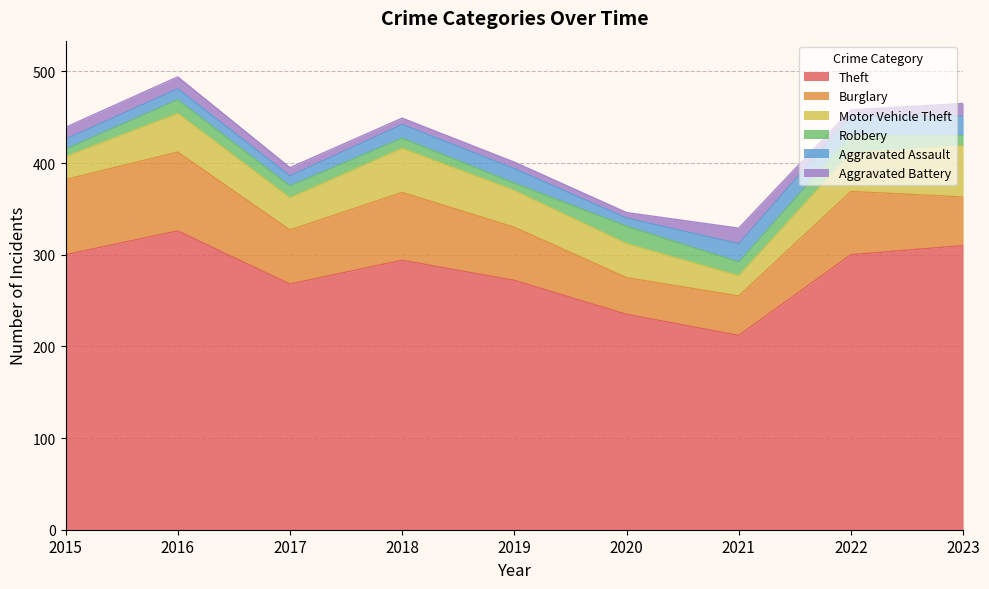

What is the value of the Theft point at the 4th from the left?

294